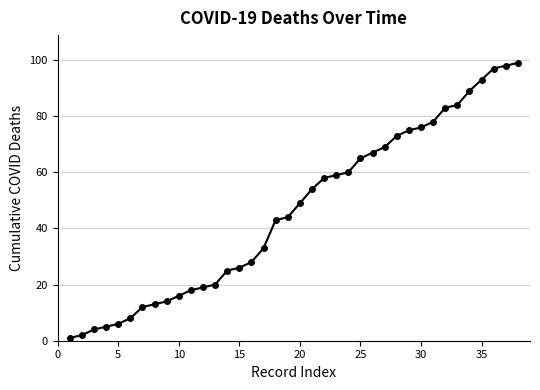

What is the difference between the second highest and second lowest values?

96